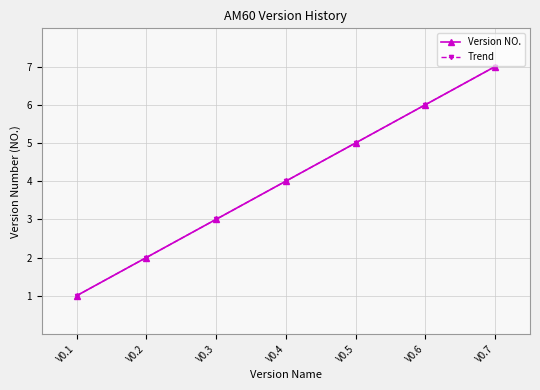

True or false: Version NO. and Trend cross at least once.

False